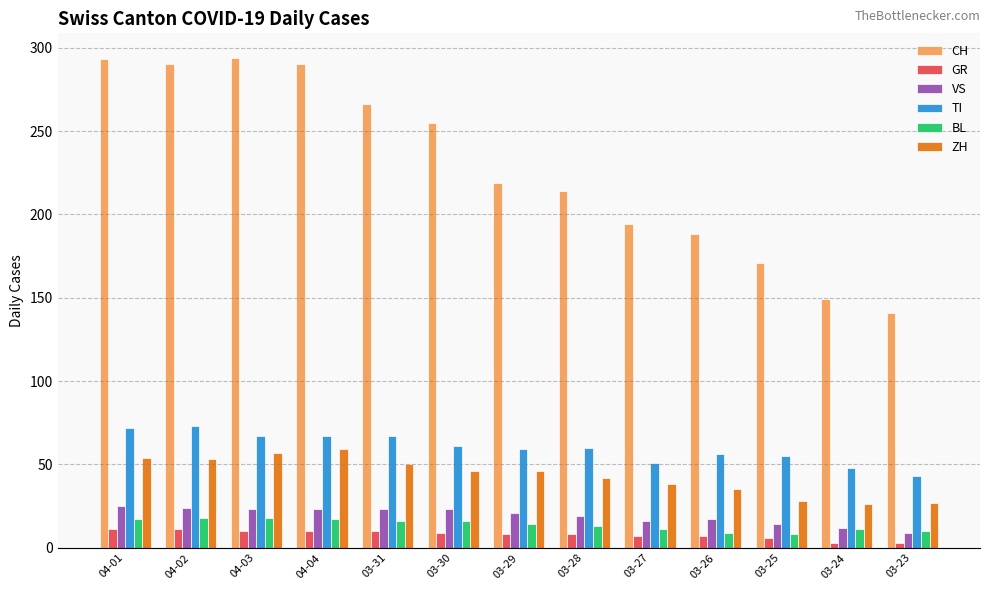

True or false: ZH has a value of 67 at 03-27.

False